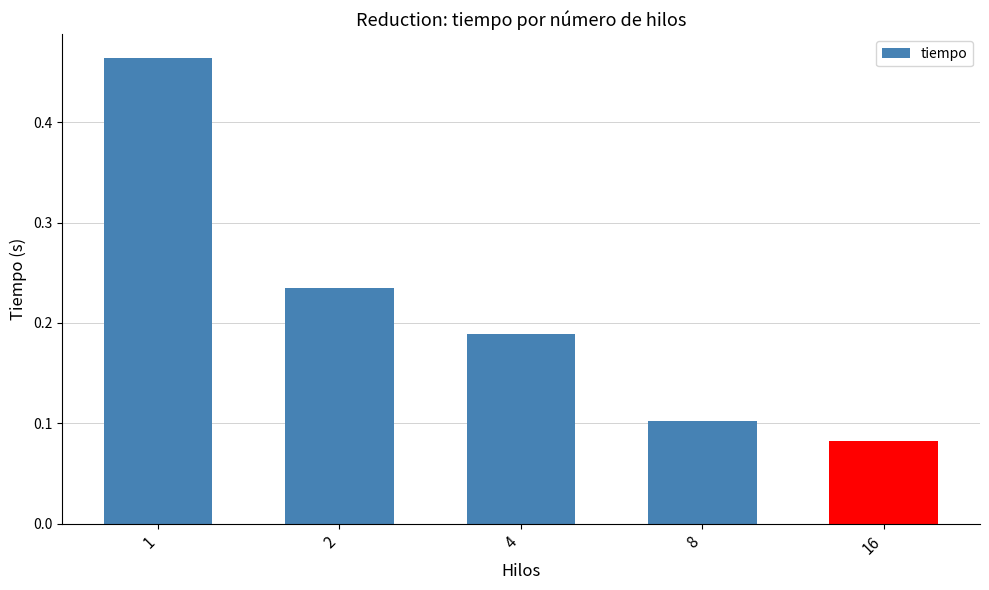

Rank the categories by value from lowest to highest.

16, 8, 4, 2, 1